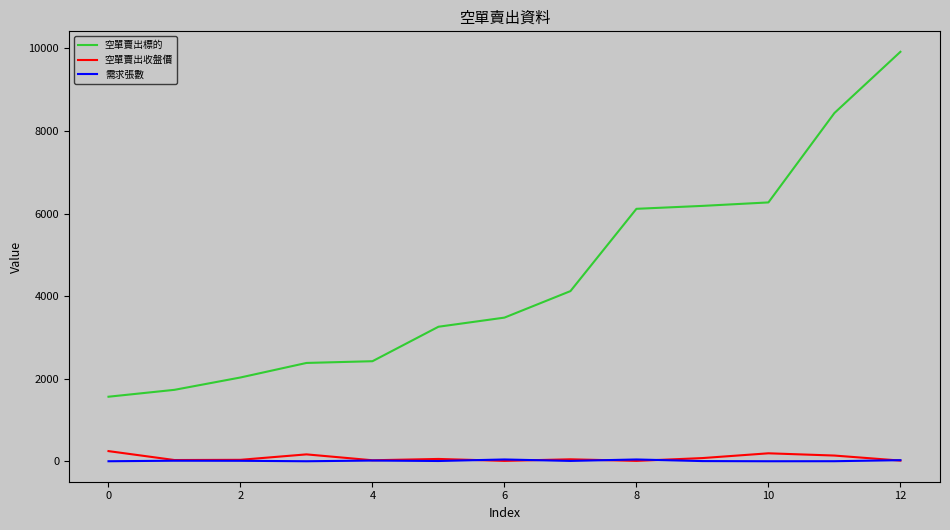

Which series has the largest range (max minus min)?

空單賣出標的